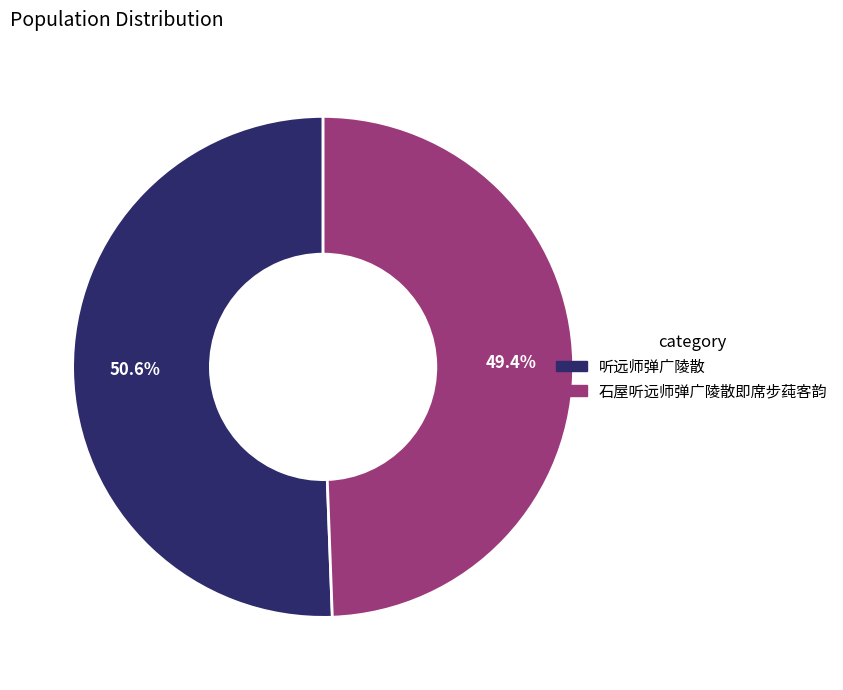

To the nearest percent, what percentage of the pie is 听远师弹广陵散?

51%